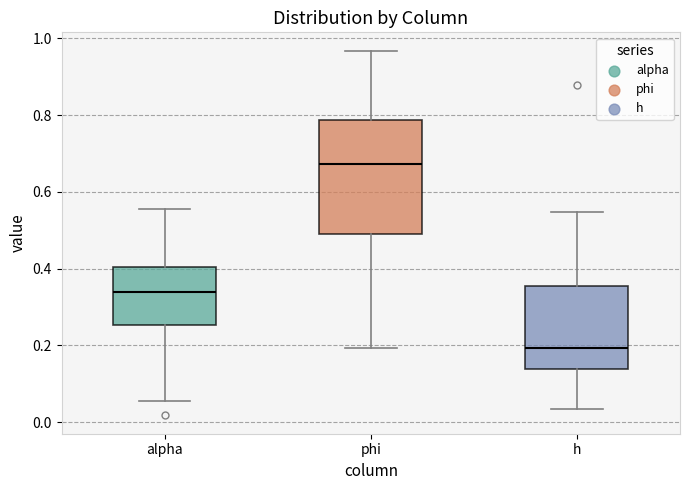

Which box's median line is the highest?

phi